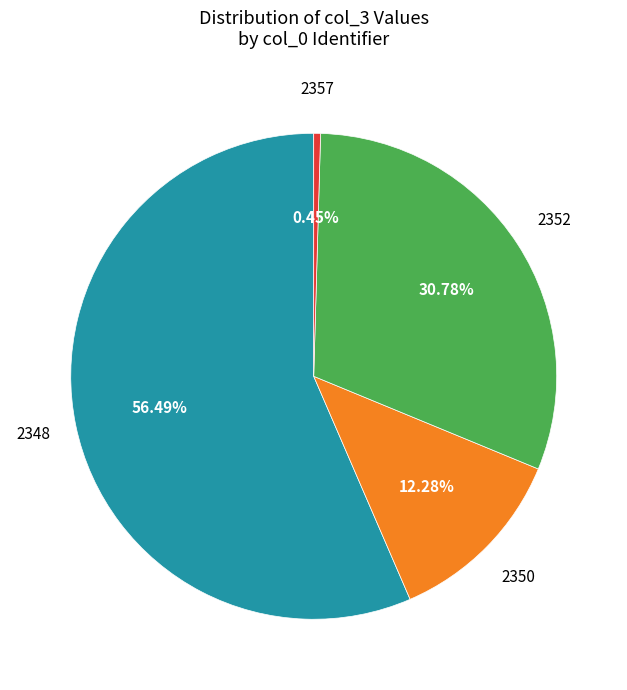

Does any single category account for the majority?

Yes